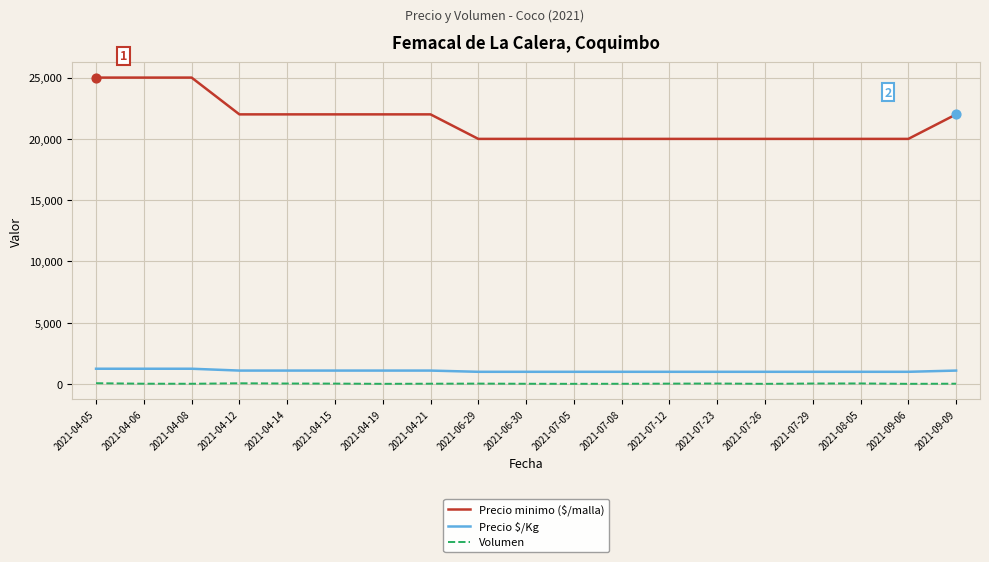

Which series has the largest range (max minus min)?

Precio minimo ($/malla)